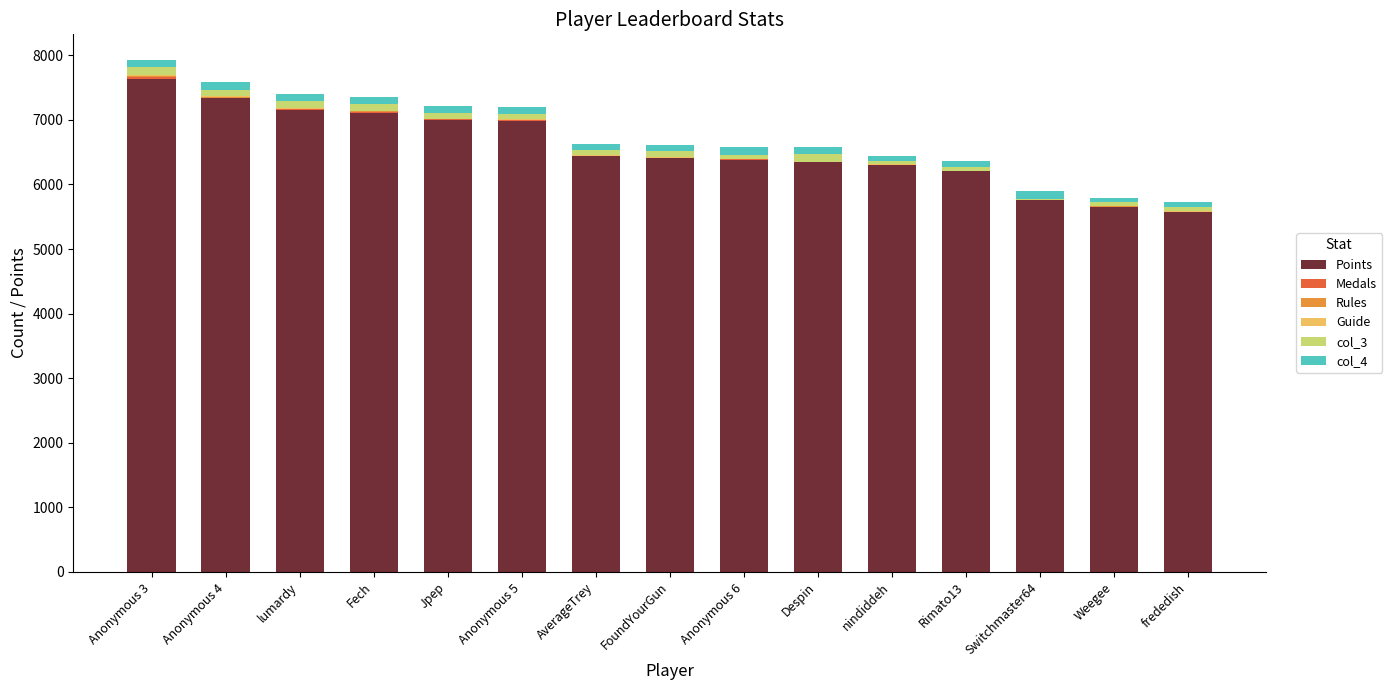

What is the highest value of the Points series?

7640